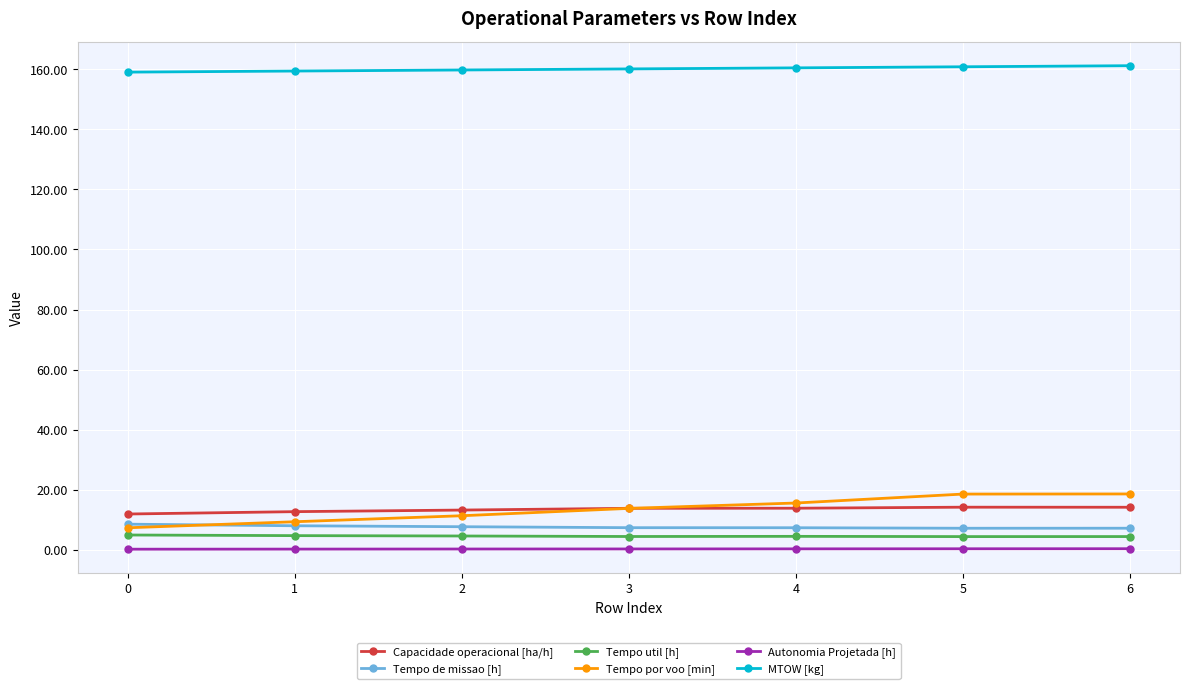

What is the spread (max minus min) of values at 3?

160.0